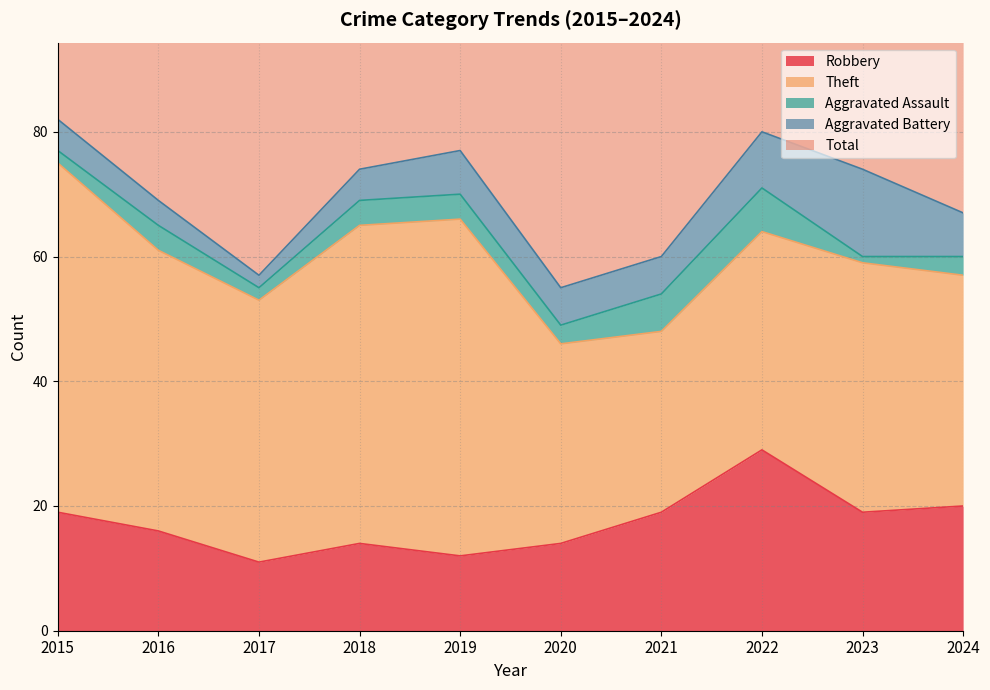

At which label does Aggravated Battery first exceed 6?

2019